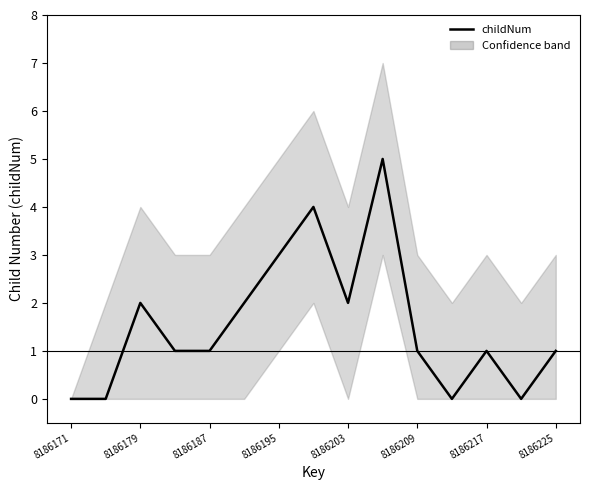

Count the number of values greater than 1.

6